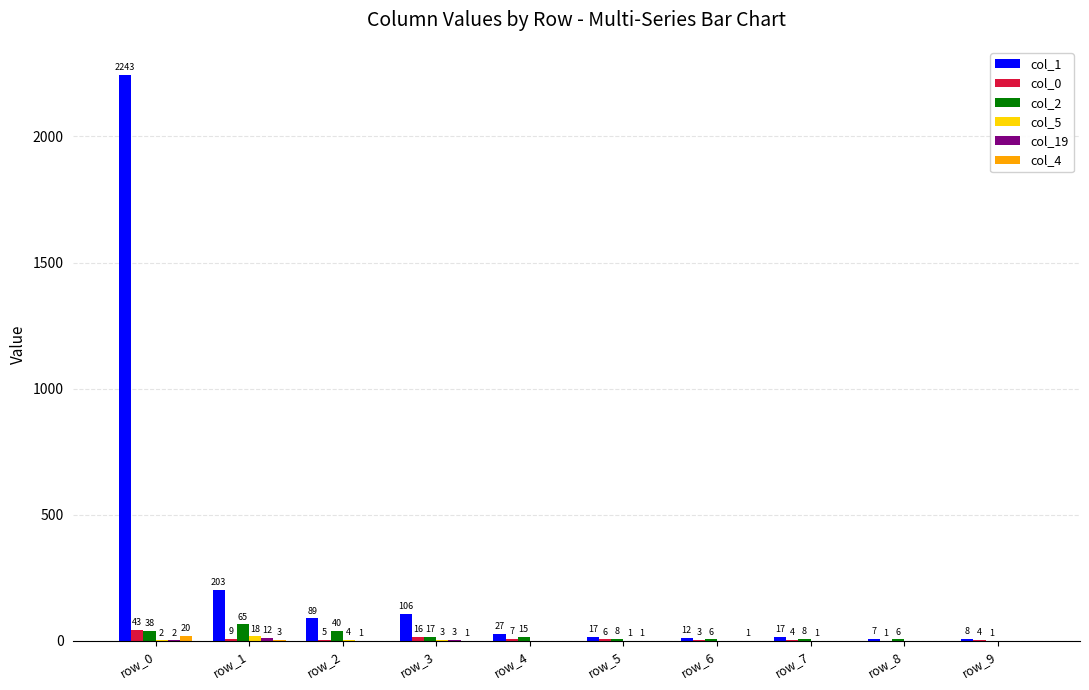

What is the difference between the col_0 values at row_0 and row_6?

40